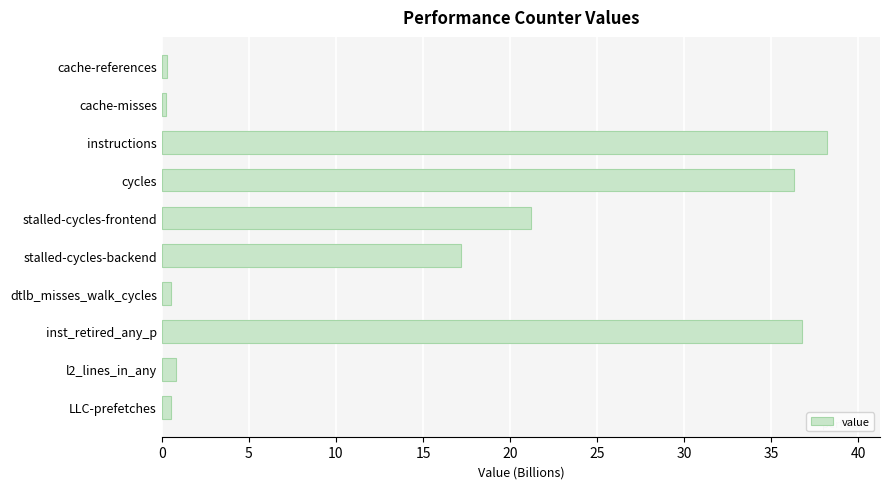

What is the label of the 4th bar from the top?

cycles